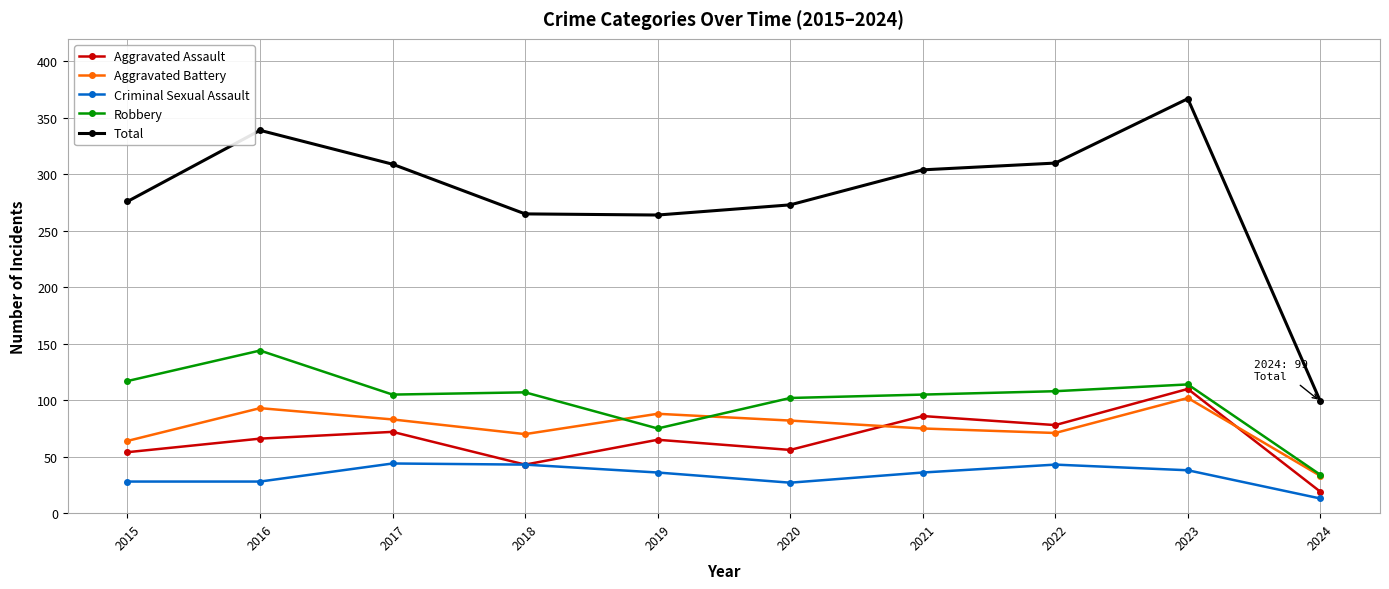

At 2020, list the series in order from largest to smallest.

Total, Robbery, Aggravated Battery, Aggravated Assault, Criminal Sexual Assault